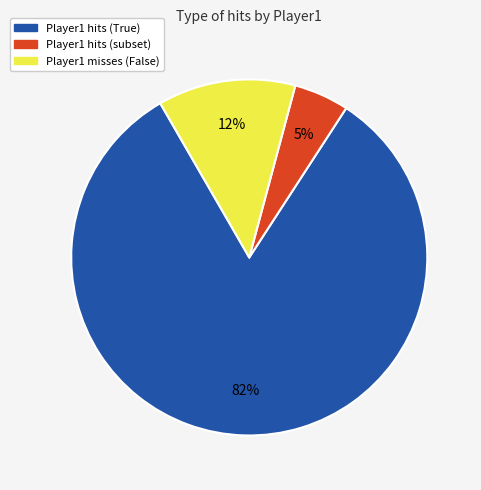

To the nearest percent, what is the average slice percentage?

33%